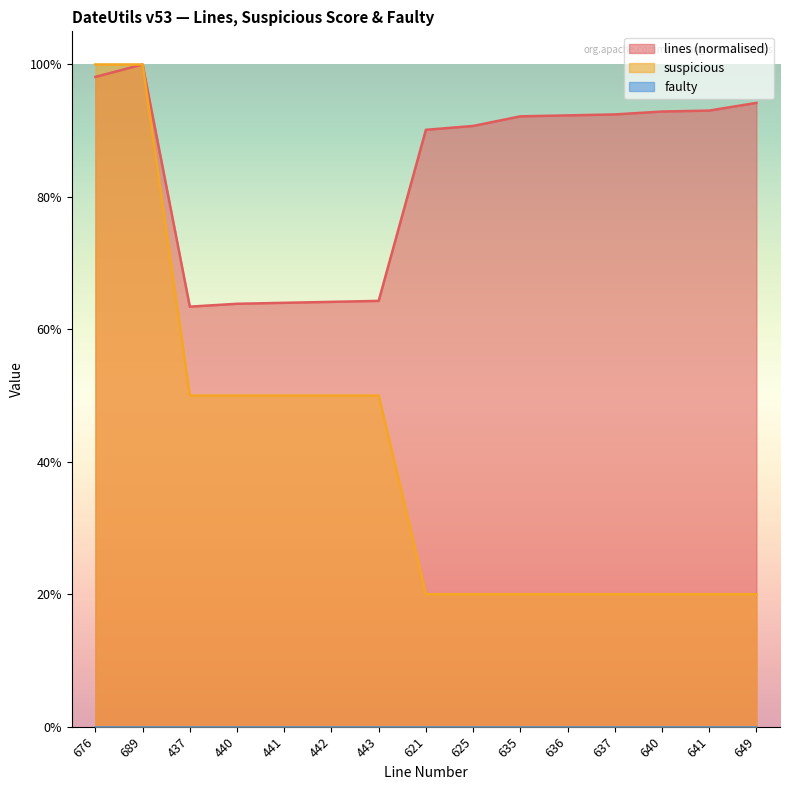

Does the chart display data point markers on the line(s)?

No